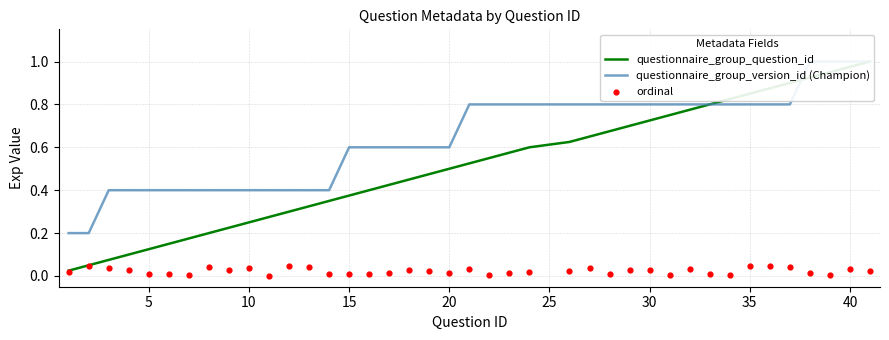

Which series reaches the maximum Y coordinate?

questionnaire_group_question_id